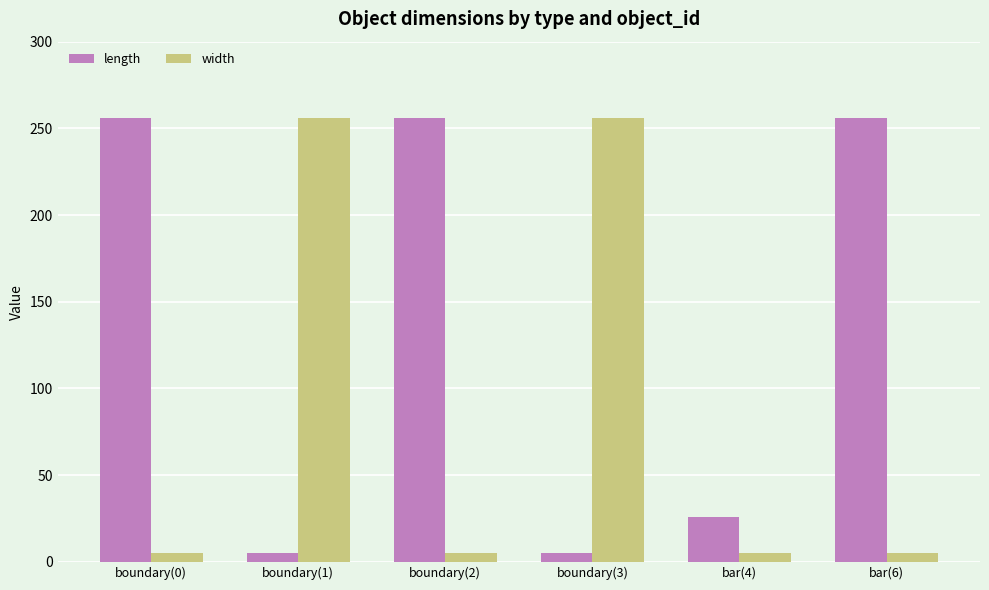

What is the label of the 2nd bar from the right?

bar(4)